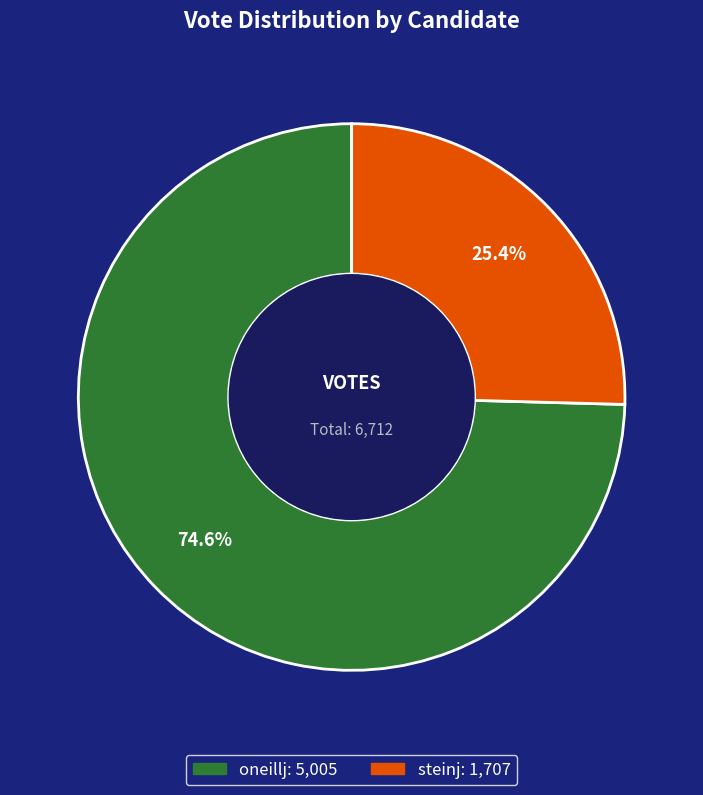

How many slices are in this pie chart?

2